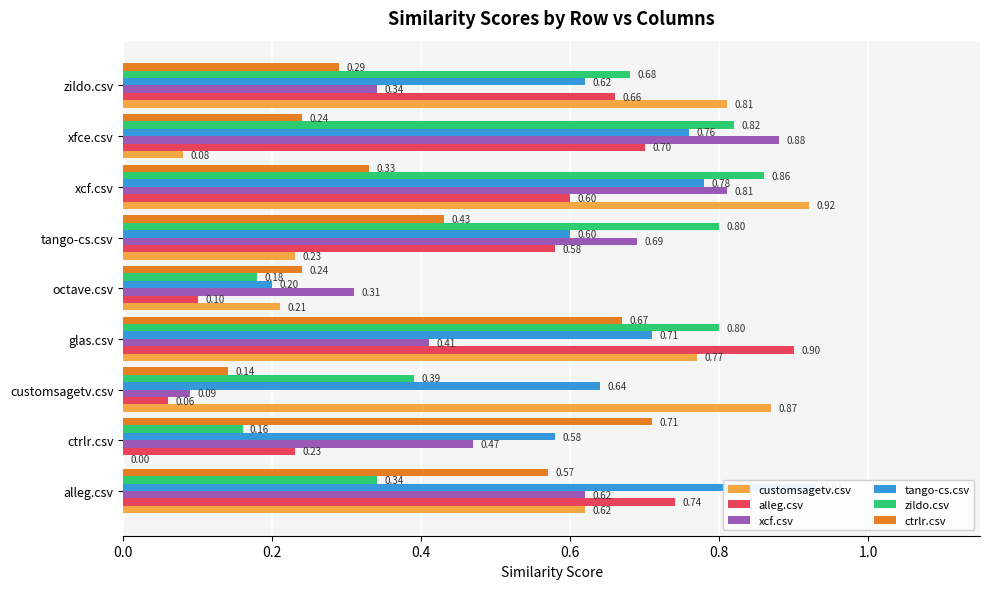

What is the total value across all series at customsagetv.csv?

2.2